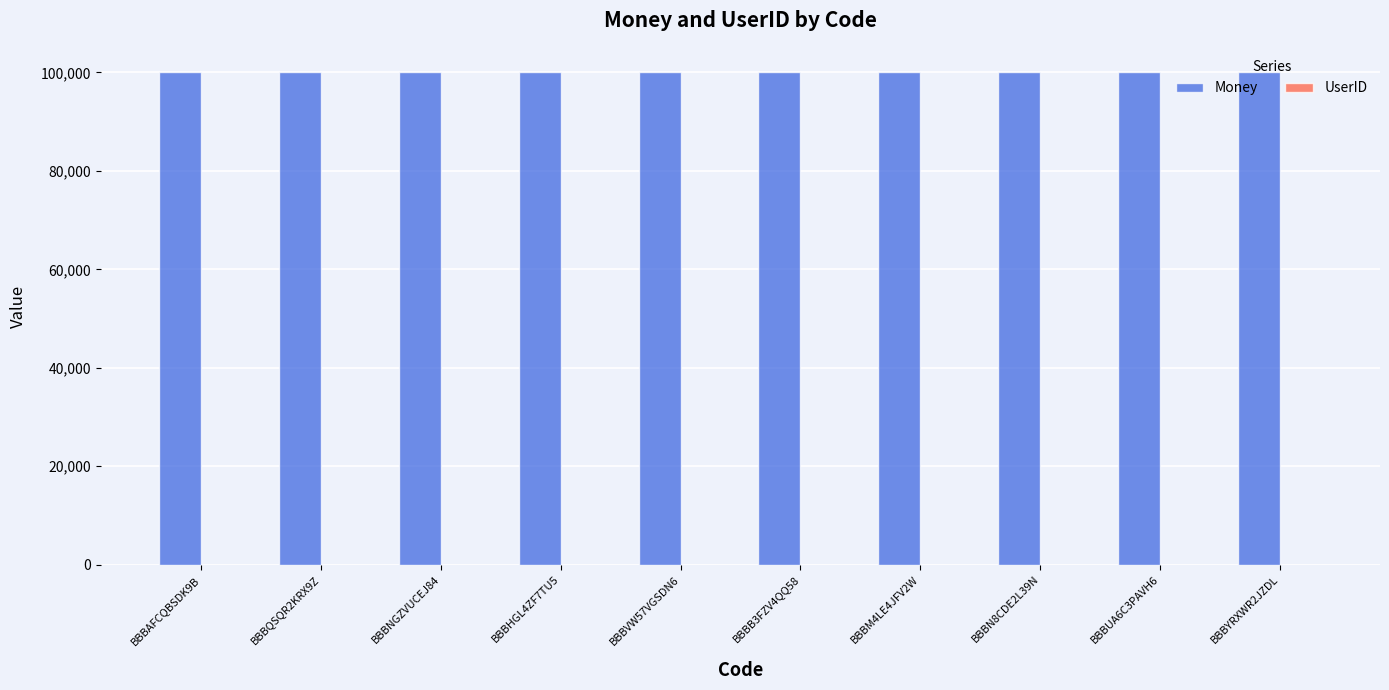

Is it true that Money equals 100000 at BBBYRXWR2JZDL?

True